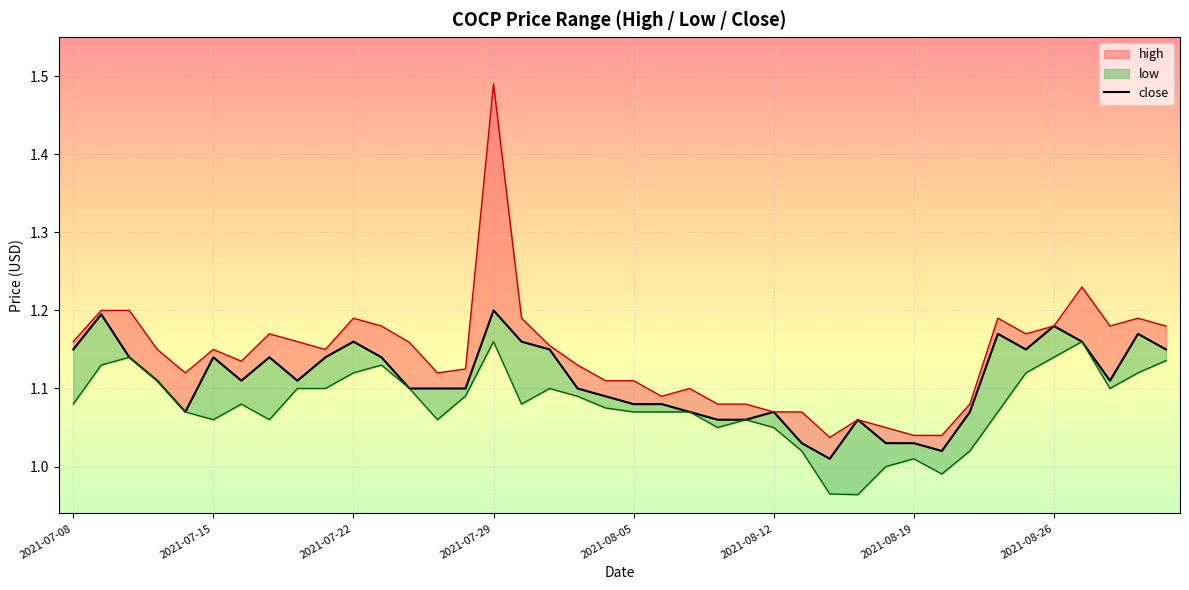

How many interior local peaks (higher than both neighbors) does the data have?

10